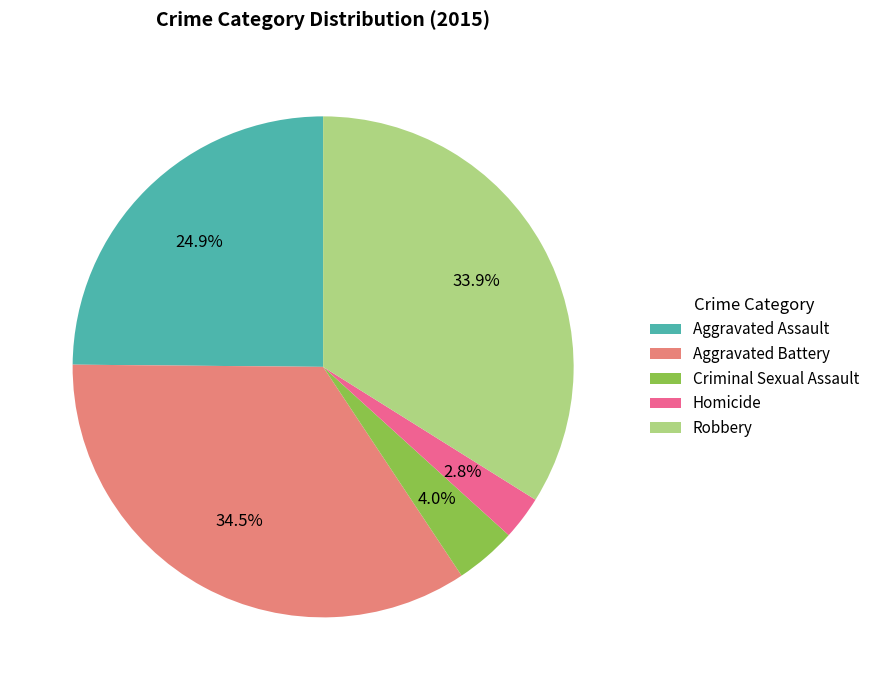

Which has a higher value, Homicide or Robbery?

Robbery